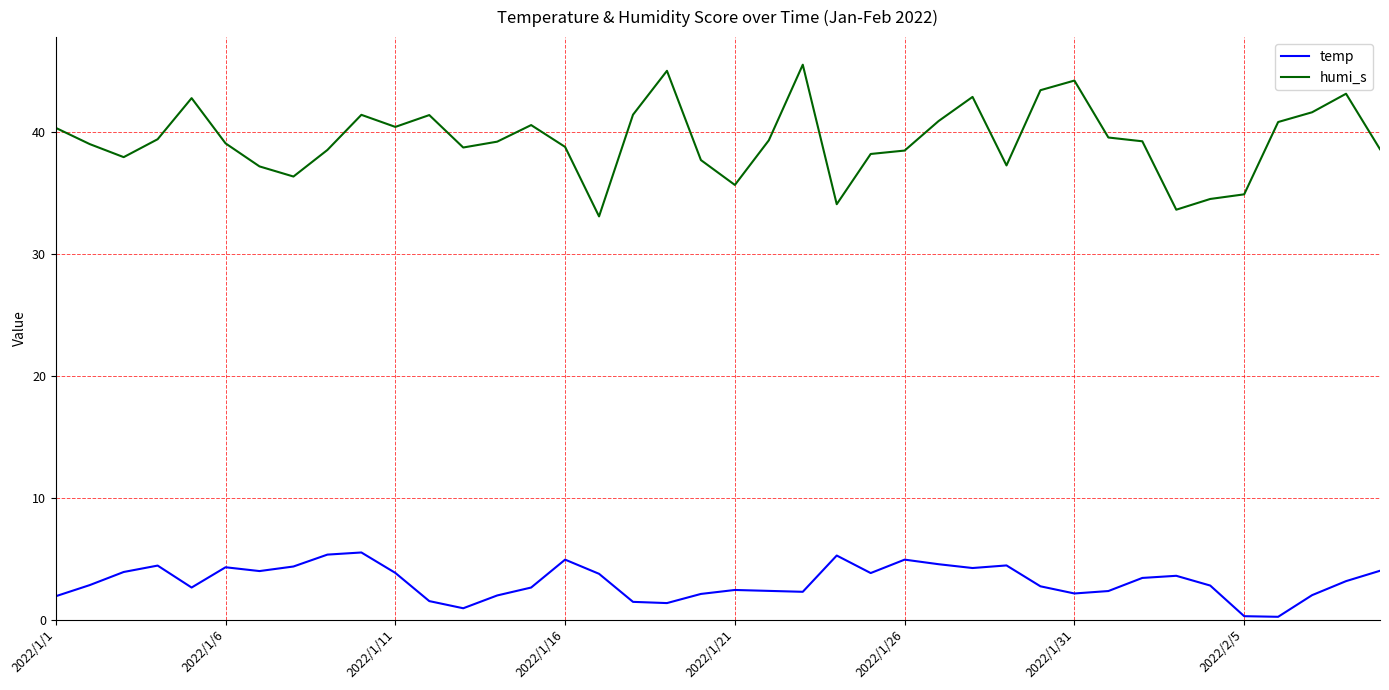

Which series has the largest total across all categories?

humi_s